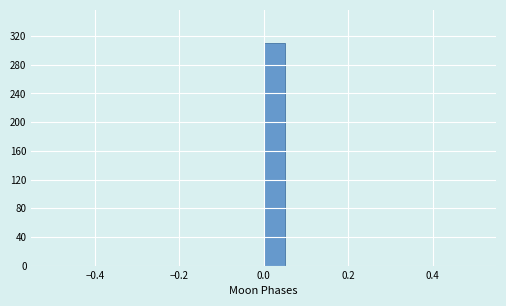

Around what value on the x-axis is the tallest bar? Give the approximate position of its centre, as read against the axis.

0.02